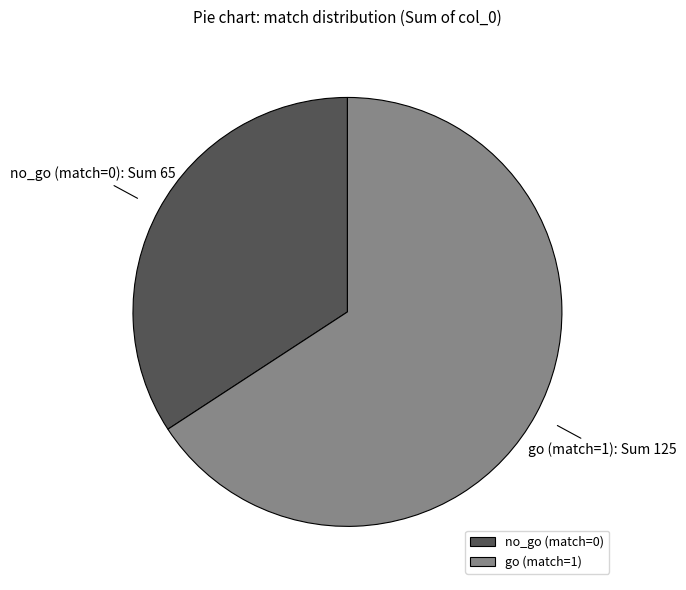

Approximately how many times larger is the value at no_go (match=0) compared to go (match=1)?

0.5